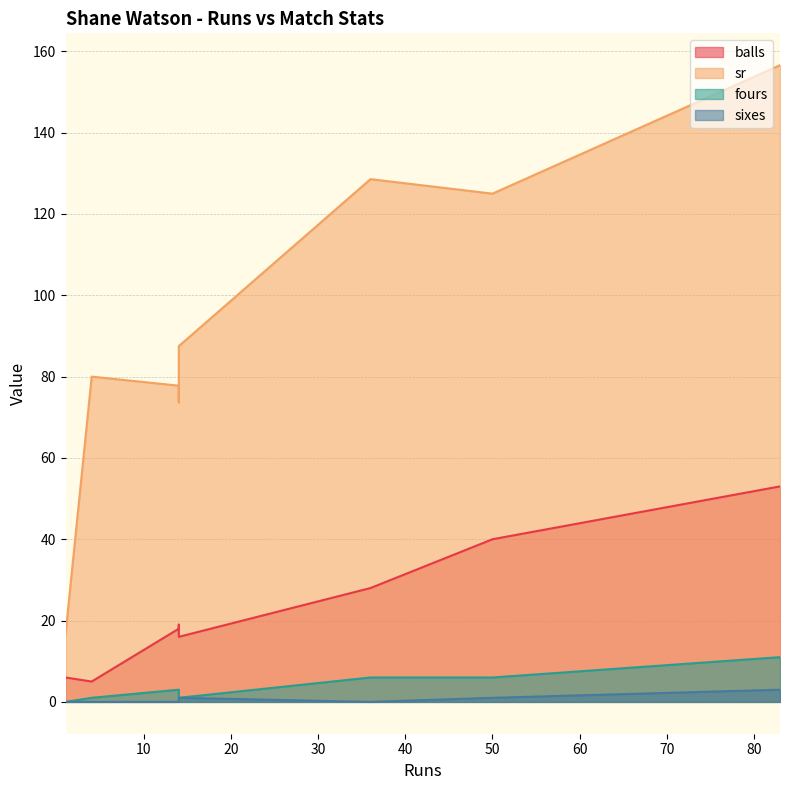

Which category has the lowest value in the sixes series?

36